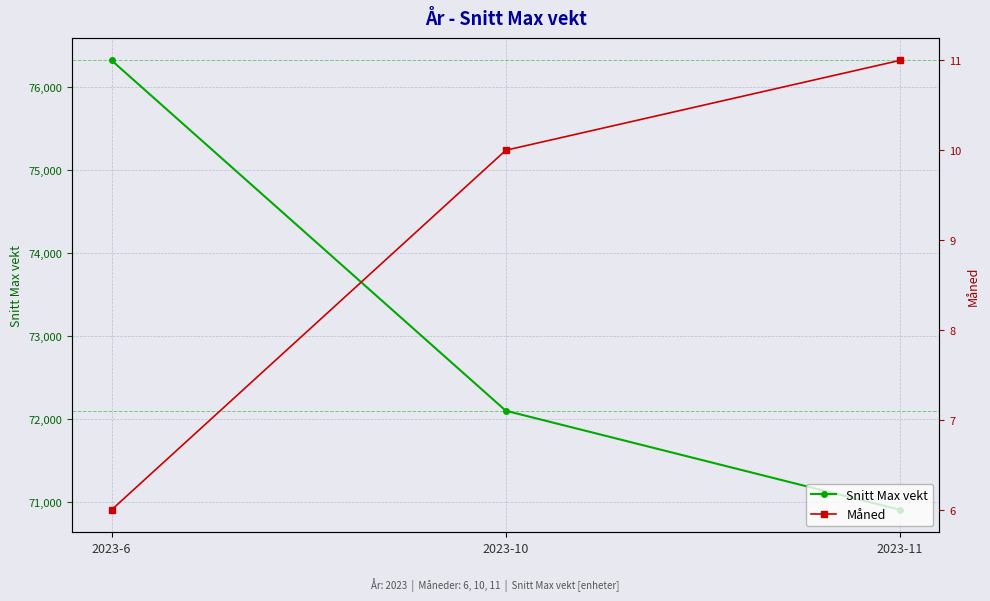

At which label does Måned reach its peak?

2023-11